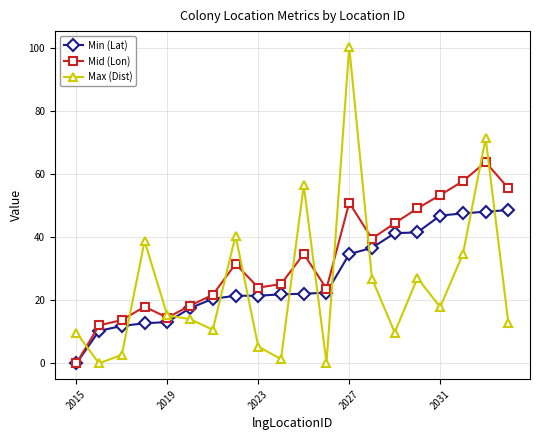

List the series in order of their peak value, lowest first.

Min (Lat), Mid (Lon), Max (Dist)